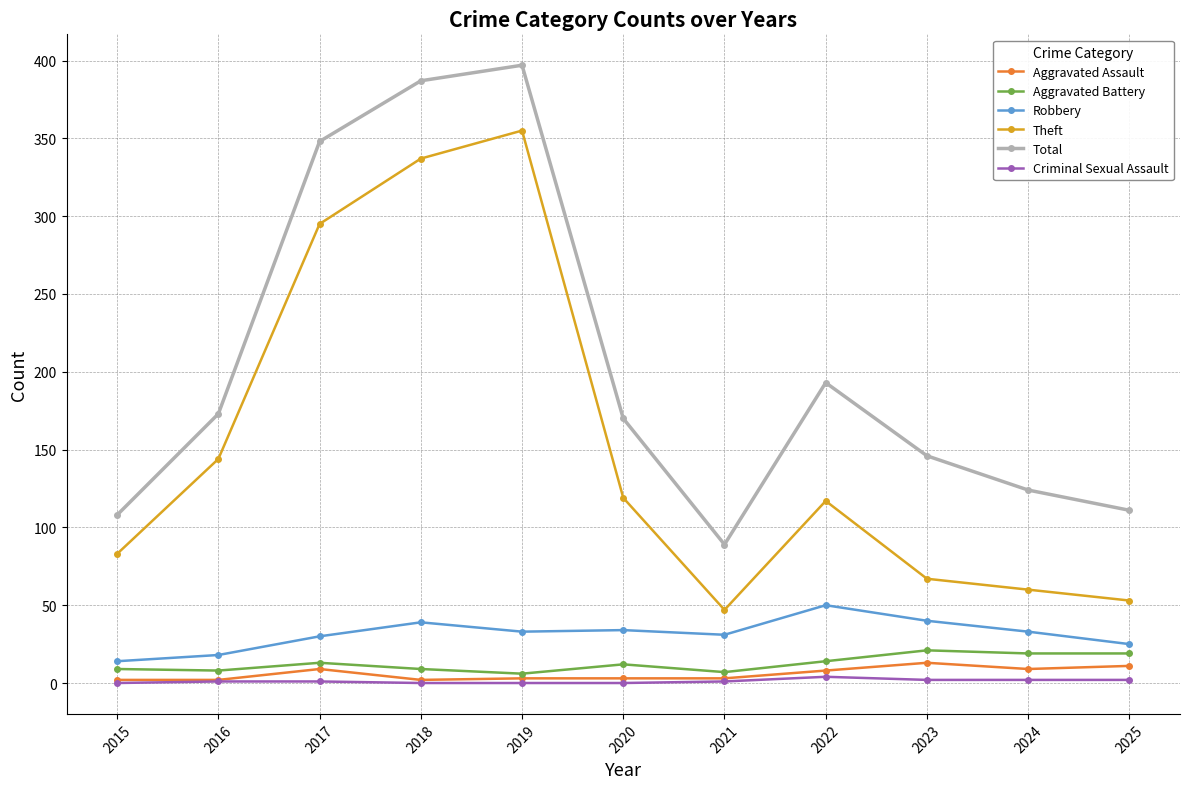

True or false: Robbery and Total intersect in this chart.

False